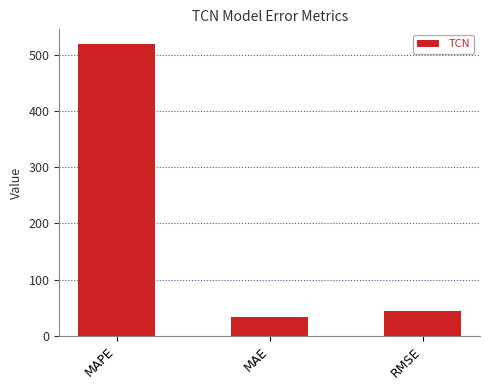

What is the average value?

199.3